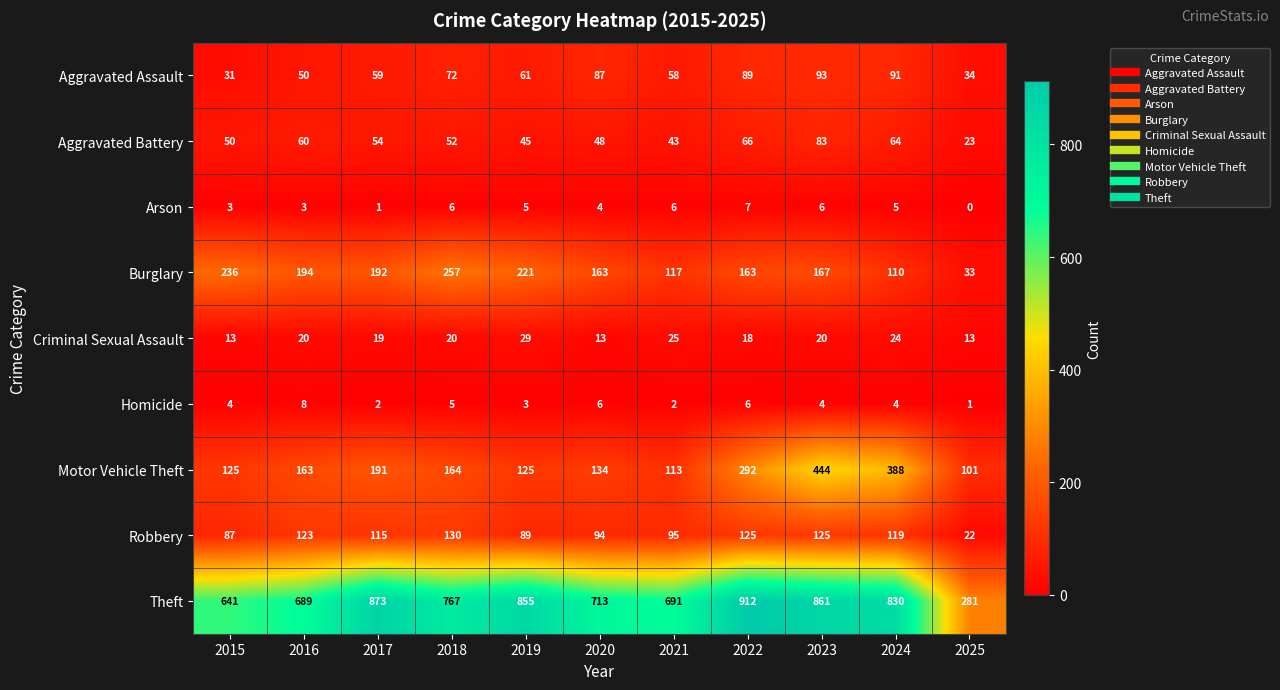

True or false: Criminal Sexual Assault has a value of 8 at 2023.

False